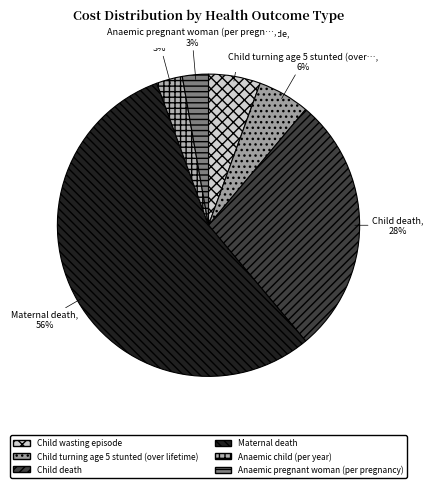

To the nearest percent, what is the difference between the largest and smallest slice percentages?

53%